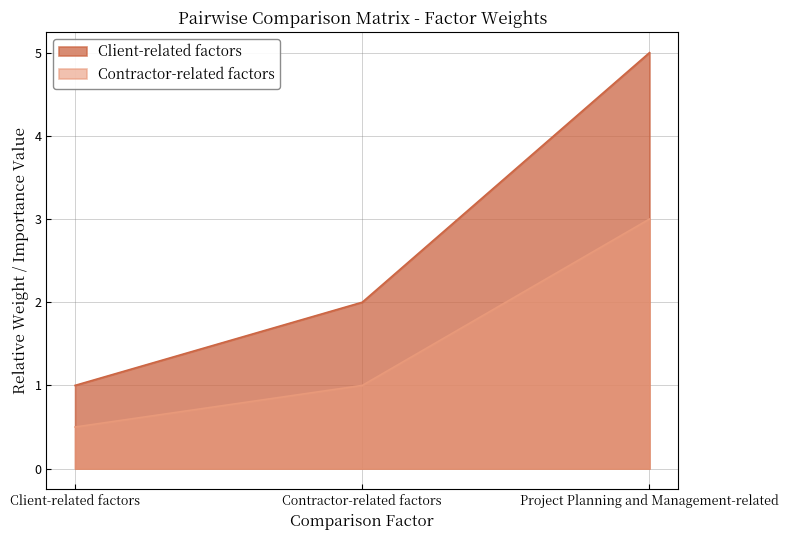

Reading left to right, list all the values displayed in this chart.

Client-related factors: Client-related factors=1.0	Contractor-related factors=2.0	Project Planning and Management-related=5.0
Contractor-related factors: Client-related factors=0.5	Contractor-related factors=1.0	Project Planning and Management-related=3.0